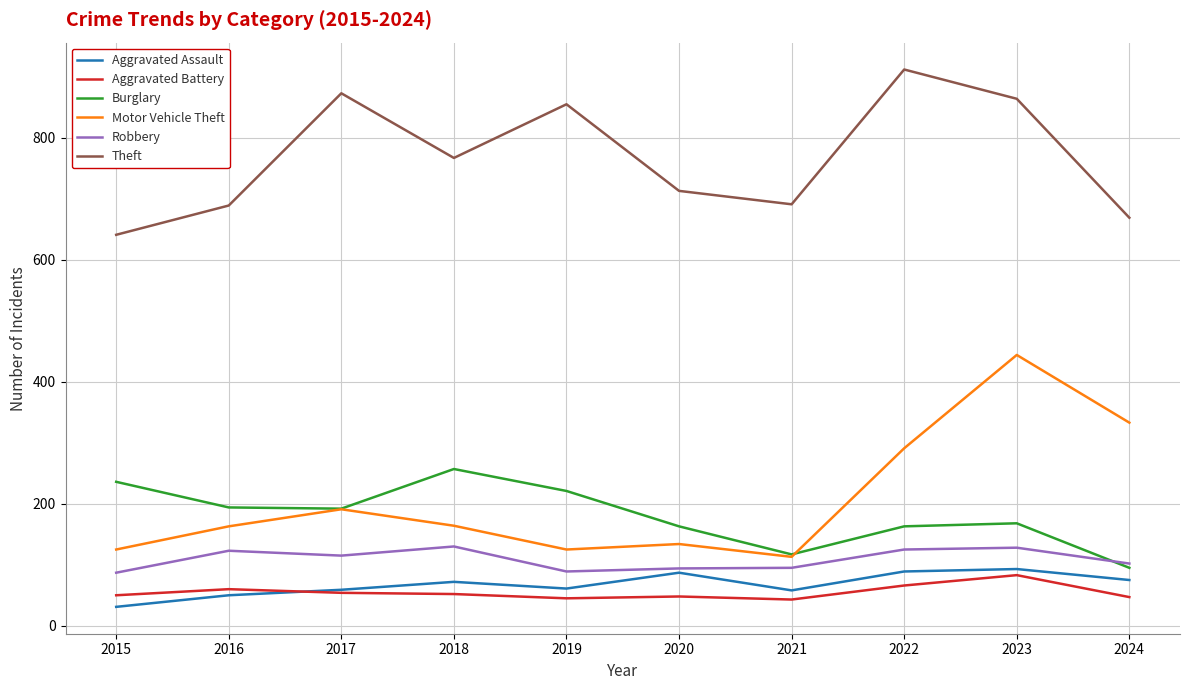

Which category has the lowest value in the Burglary series?

2024